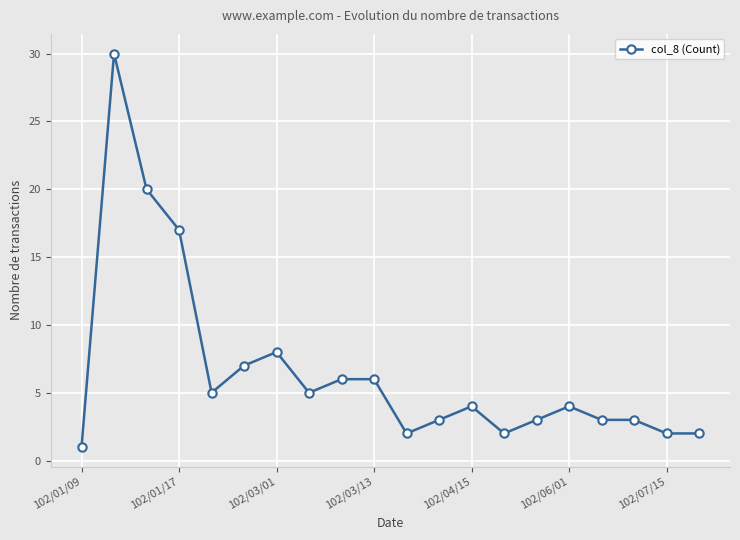

What is the value of the 13th point from the left?

4